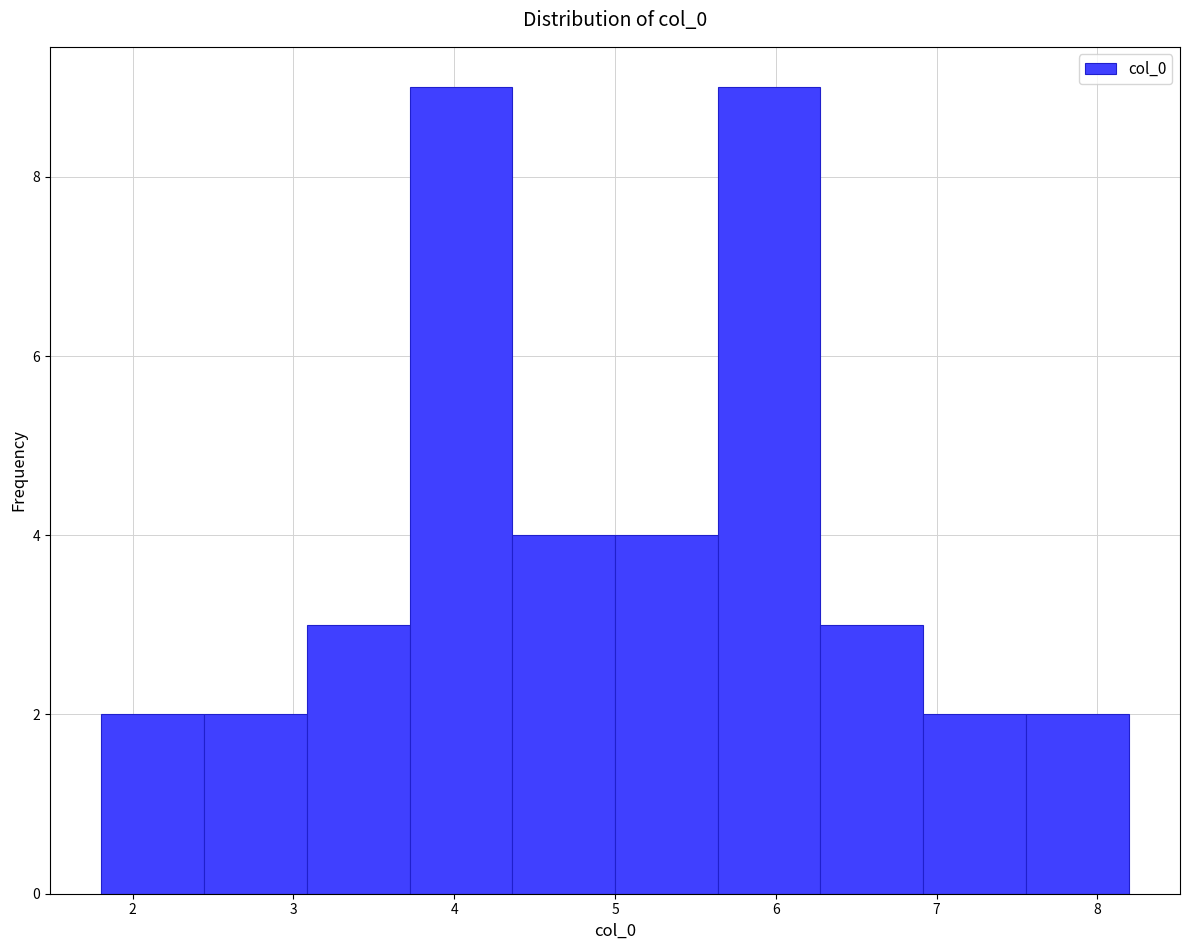

Reading left to right, list every bar in this chart as the range it spans on the x-axis followed by its height. Neither the bar edges nor the heights are printed on the chart, so give them approximately, as read against the axes.

1.8 to 2.4: 2
2.4 to 3.1: 2
3.1 to 3.7: 3
3.7 to 4.4: 9
4.4 to 5.0: 4
5.0 to 5.6: 4
5.6 to 6.3: 9
6.3 to 6.9: 3
6.9 to 7.6: 2
7.6 to 8.2: 2